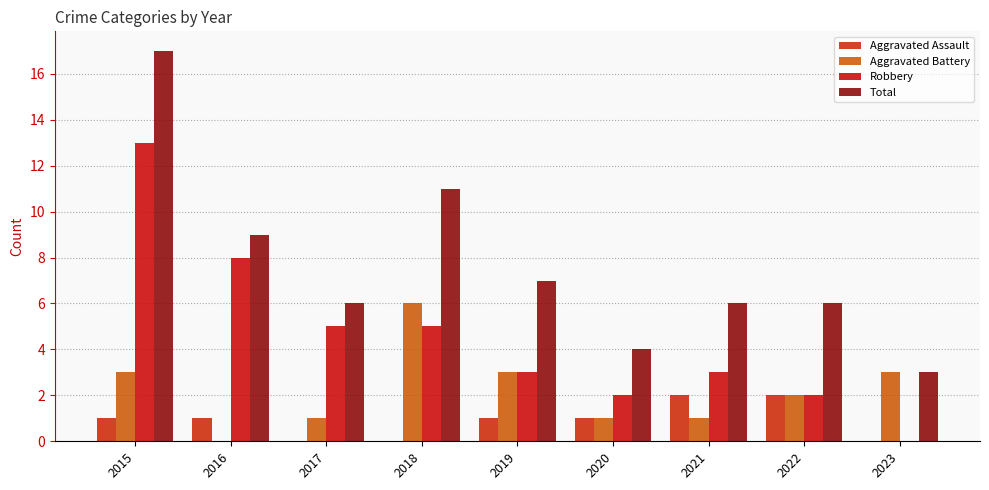

What is the difference between the maximum and minimum values in the Aggravated Battery series?

6